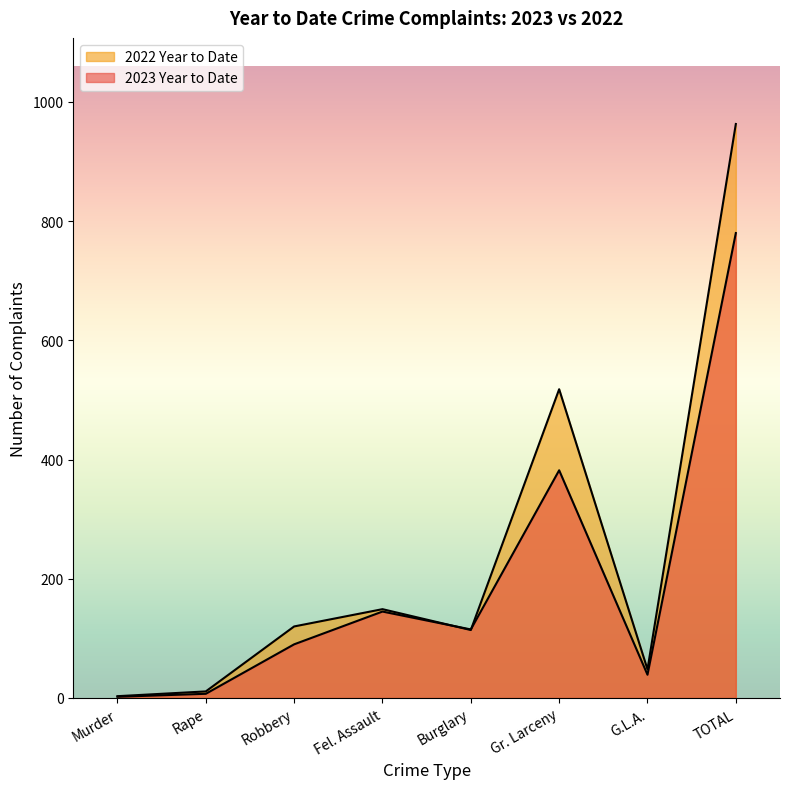

What is the spread (max minus min) of values at Murder?

1